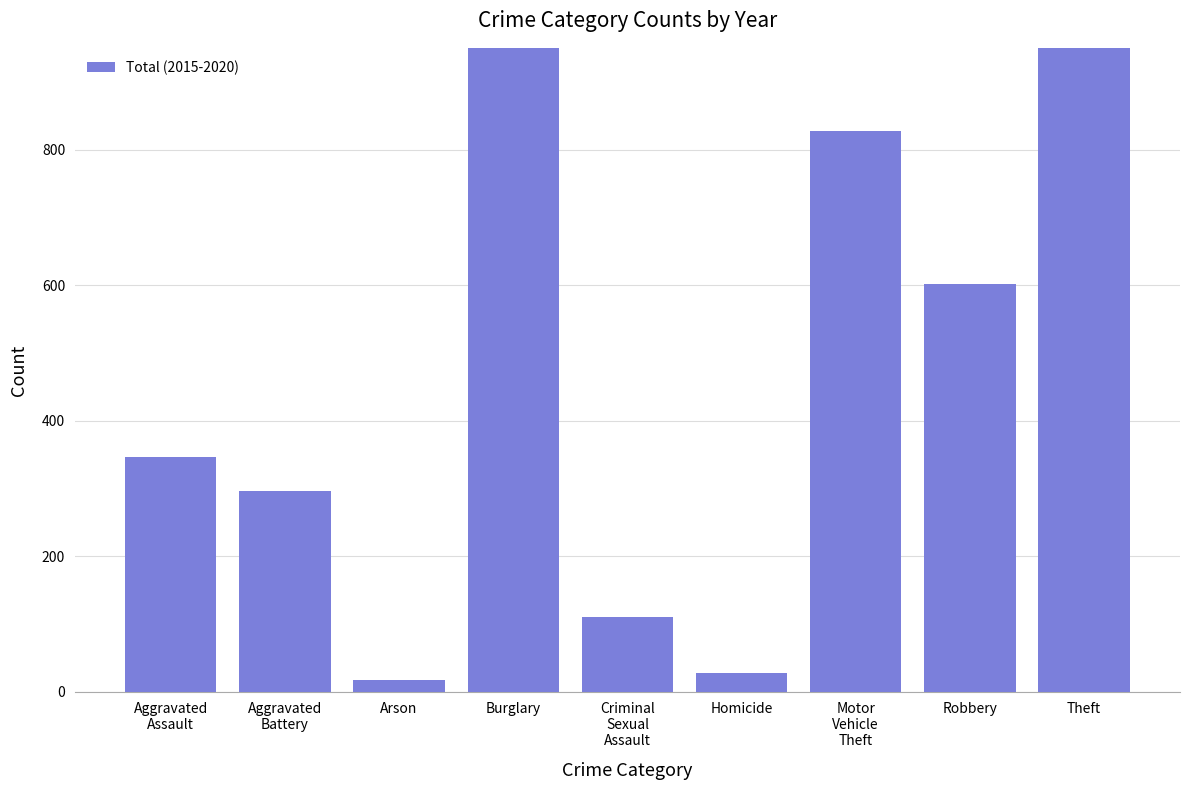

Rank the categories by value from lowest to highest.

Arson, Homicide, Criminal
Sexual
Assault, Aggravated
Battery, Aggravated
Assault, Robbery, Motor
Vehicle
Theft, Burglary, Theft